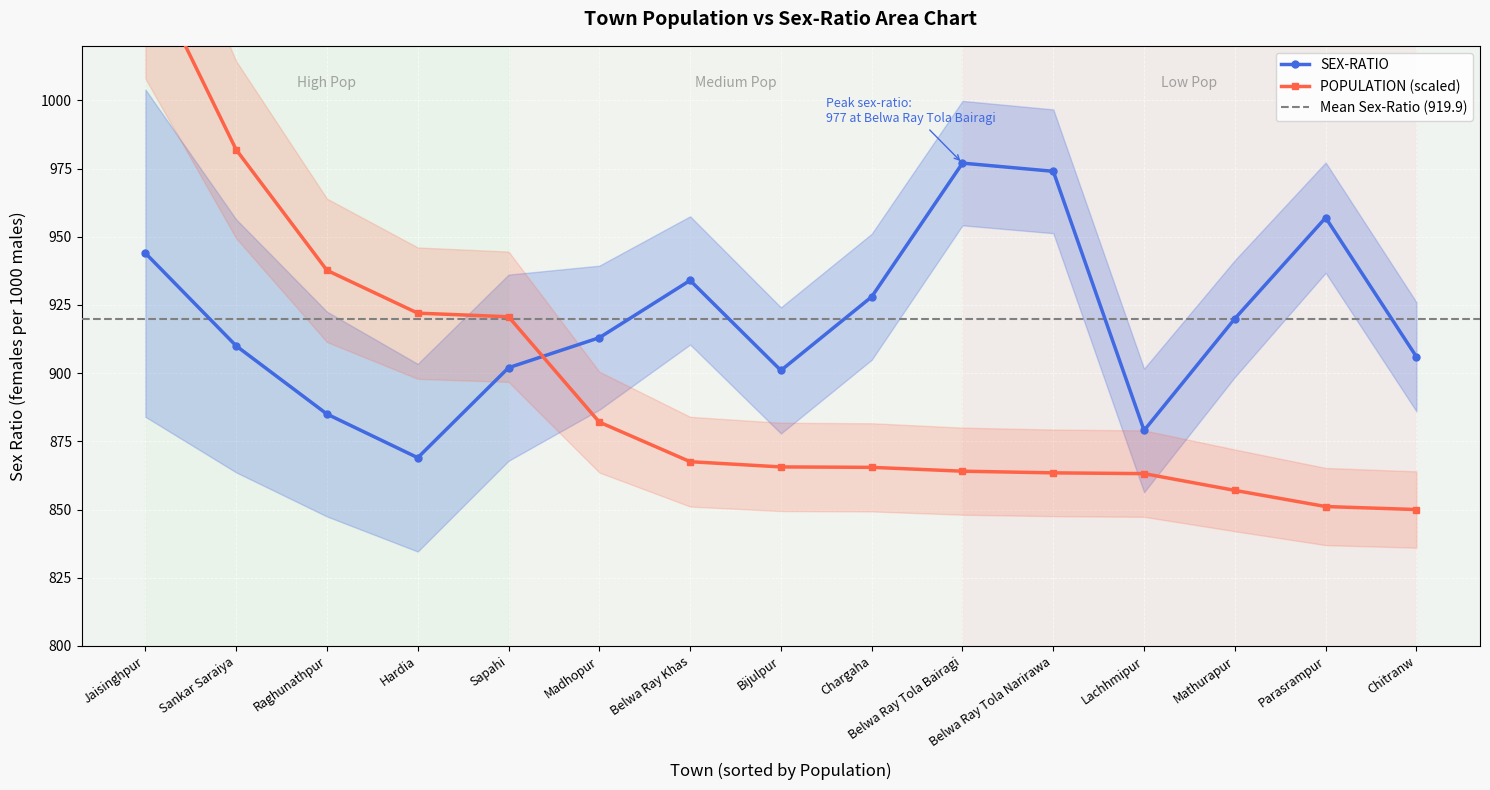

Which series has the widest spread of values?

POPULATION